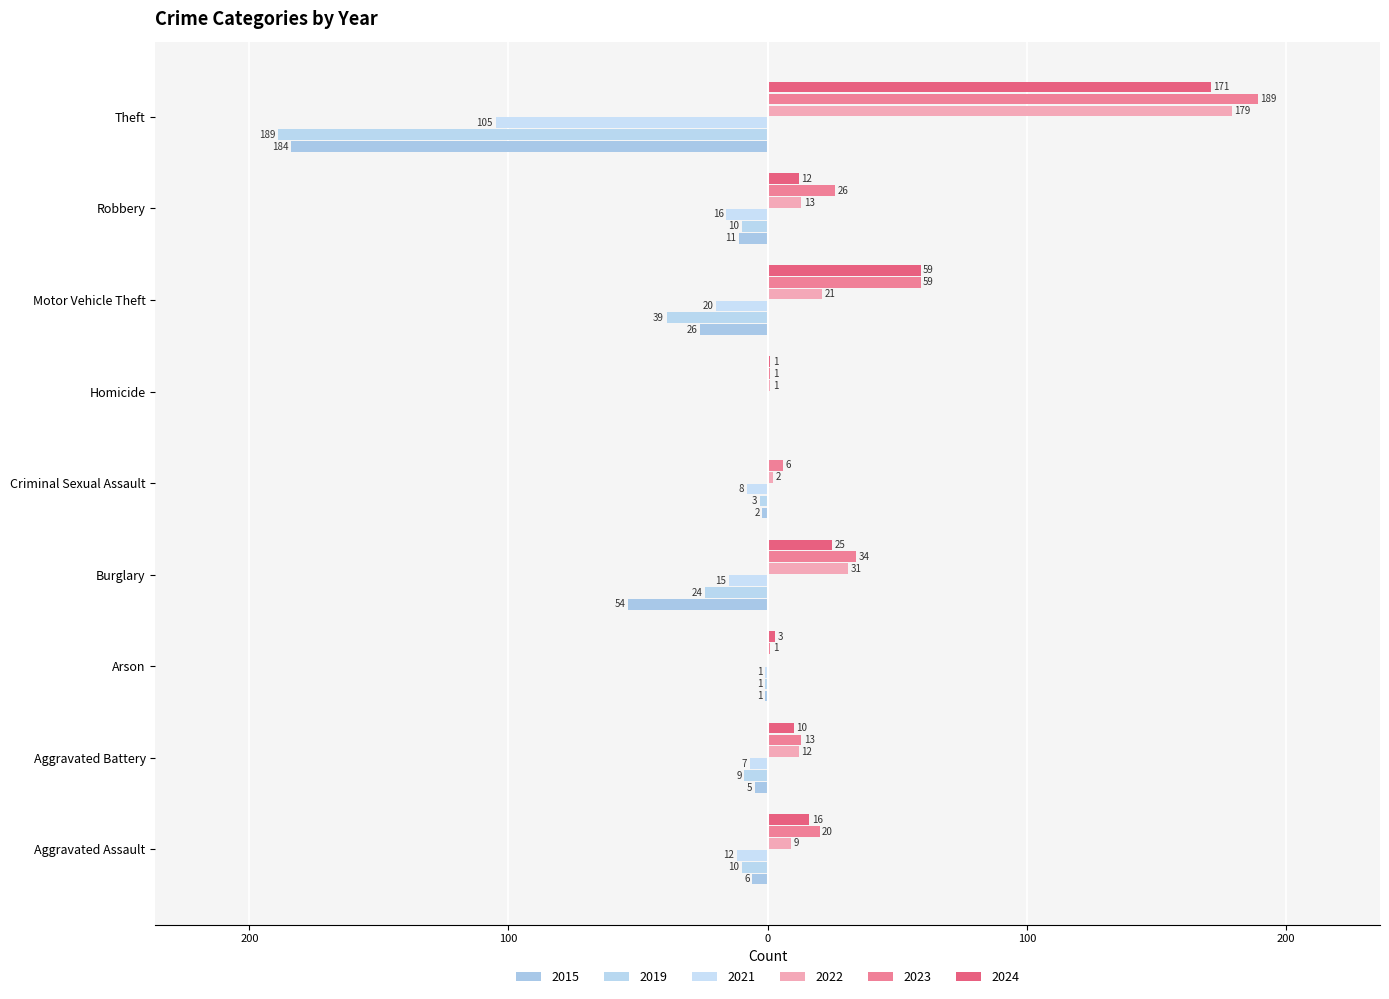

How many bars are there in each group?

6